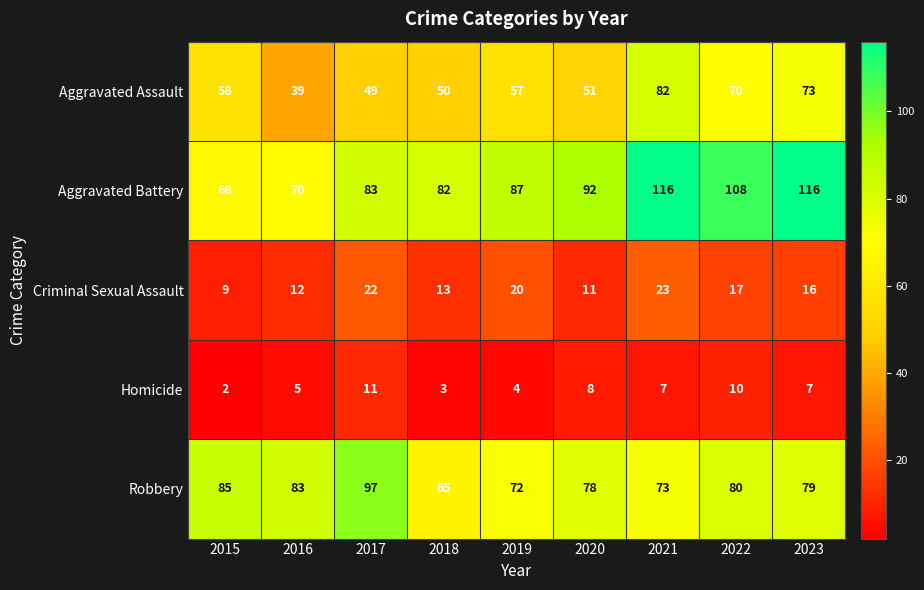

What is the maximum value shown in the chart?

116